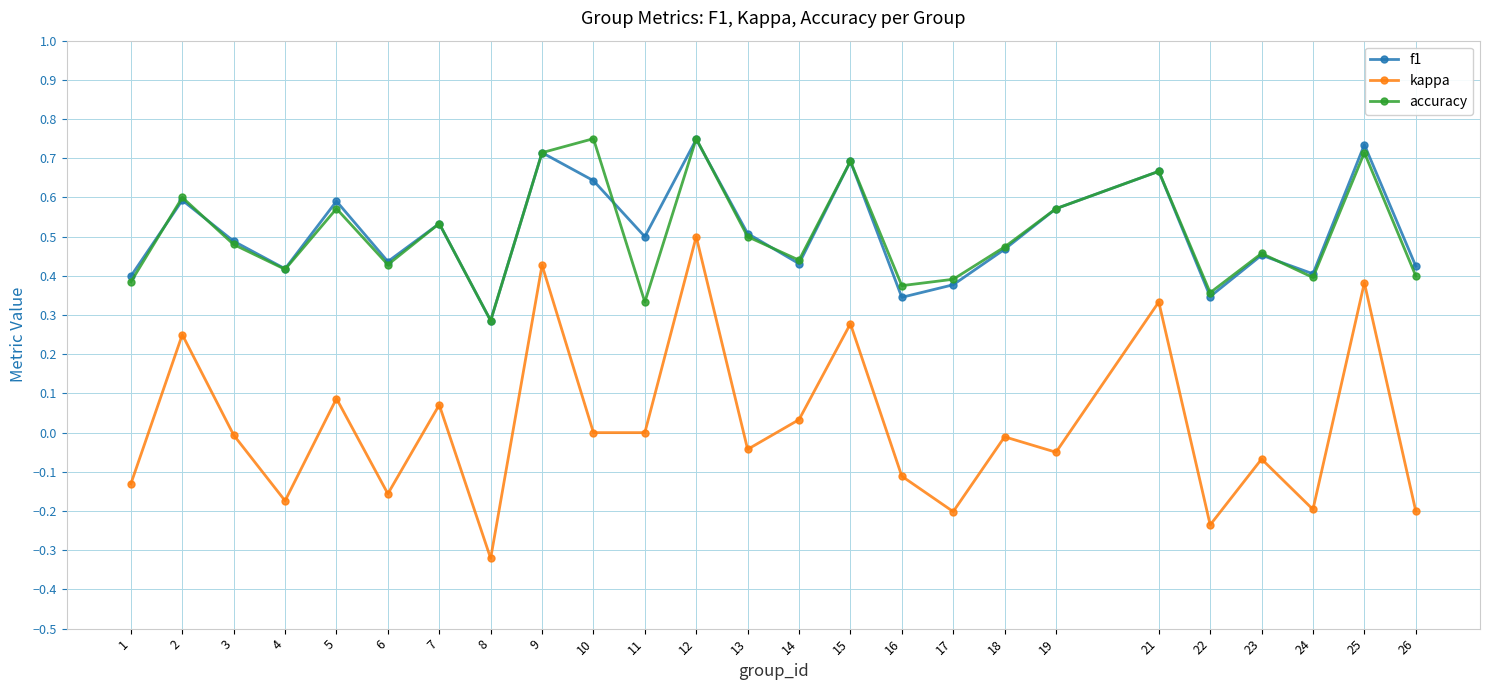

True or false: f1 has a value of 0.3 at 13.

False